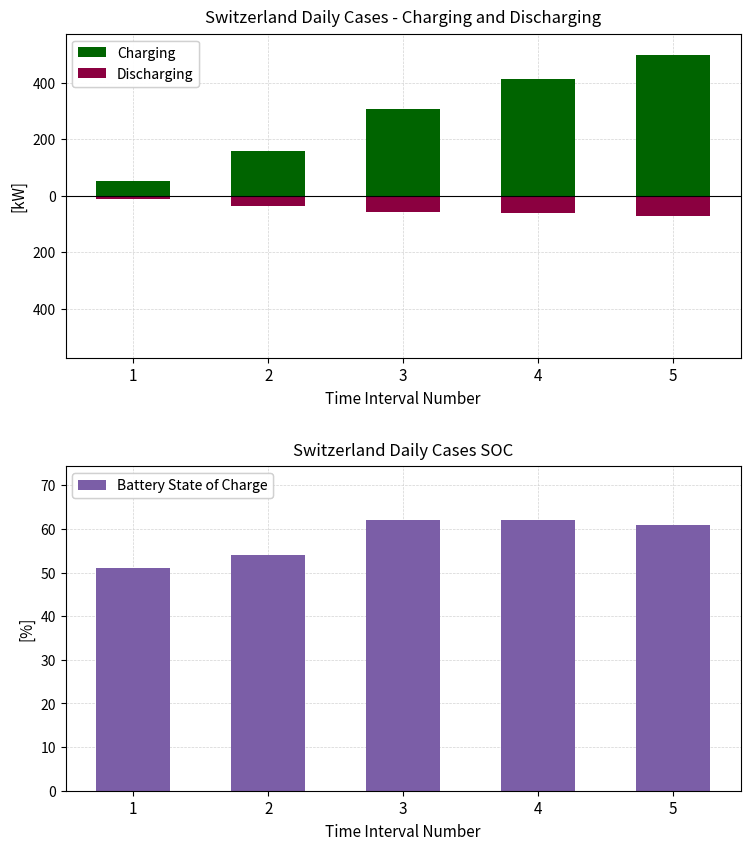

Is the value of Charging at 3 greater than the value of Discharging at 3?

Yes